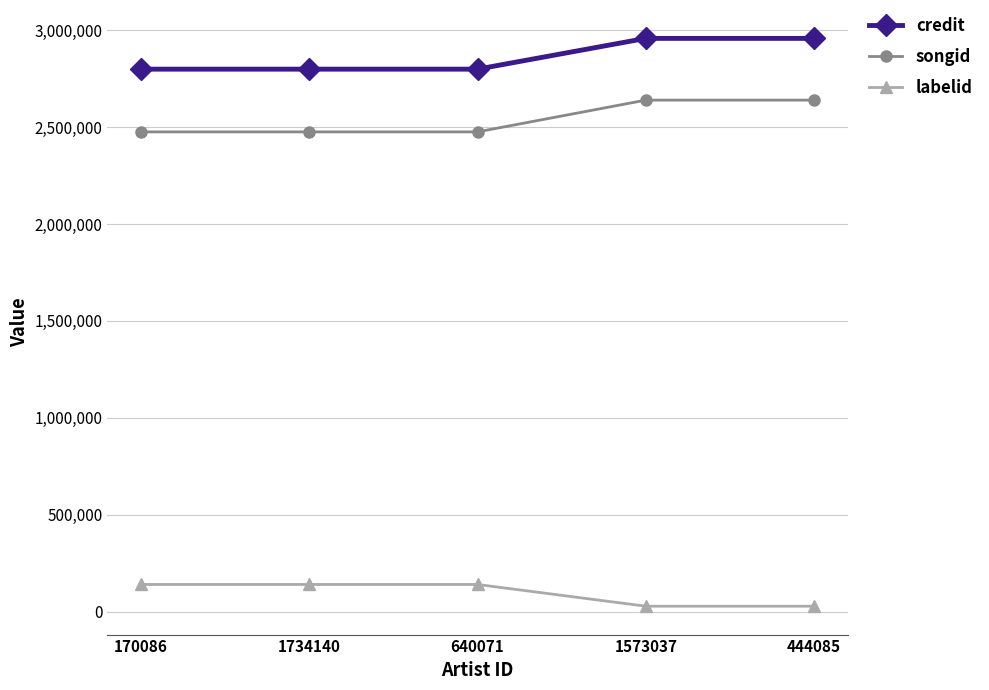

Reading right to left, what are all the values shown in this chart?

credit: 444085=2957881	1573037=2957881	640071=2799135	1734140=2799135	170086=2799135
songid: 444085=2639375	1573037=2639375	640071=2475480	1734140=2475480	170086=2475480
labelid: 444085=28367	1573037=28367	640071=140436	1734140=140436	170086=140436